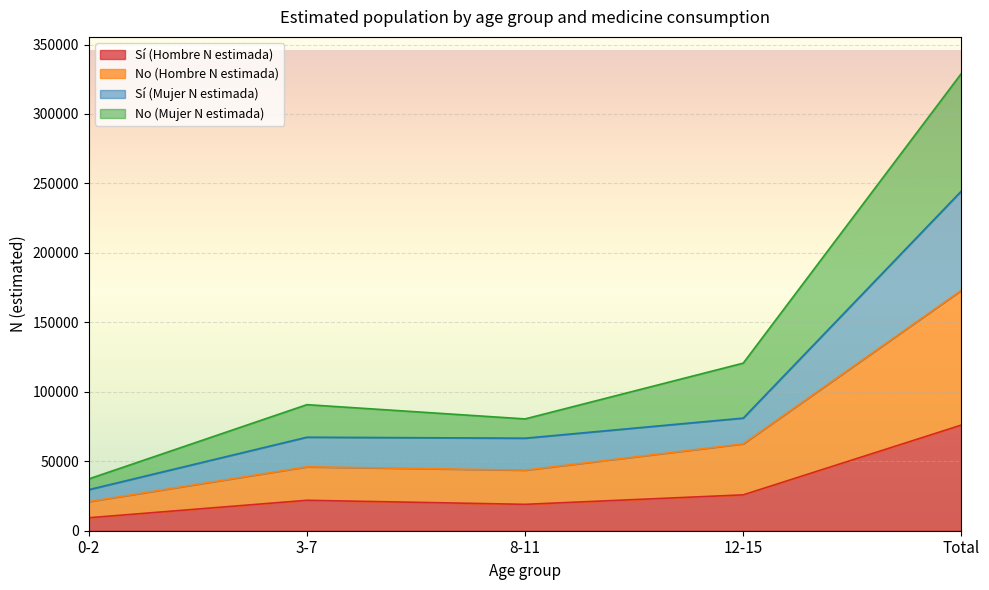

Reading left to right, transcribe all the data shown in this chart.

Sí (Hombre N estimada): 0-2=9337	3-7=21908	8-11=18992	12-15=25823	Total=76061
No (Hombre N estimada): 0-2=20935	3-7=46002	8-11=43583	12-15=62529	Total=173049
Sí (Mujer N estimada): 0-2=29552	3-7=67316	8-11=66600	12-15=81068	Total=244536
No (Mujer N estimada): 0-2=37283	3-7=90746	8-11=80486	12-15=120631	Total=329147